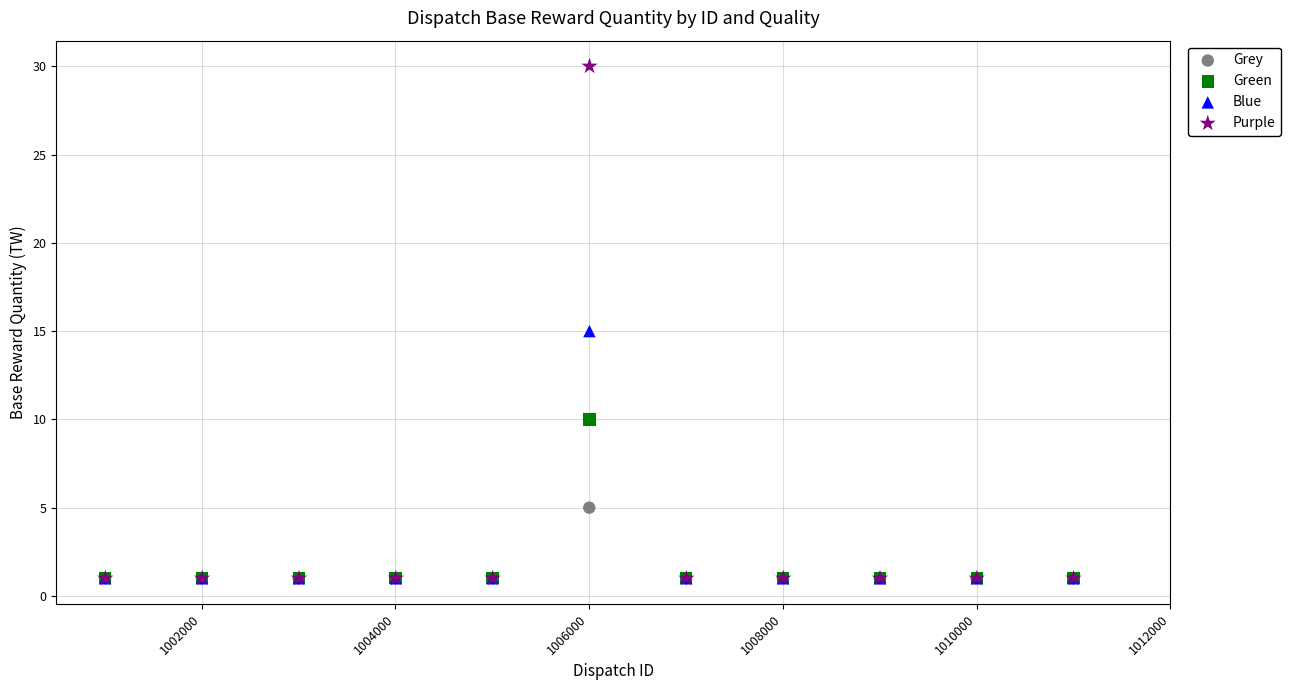

Which series reaches the maximum Y coordinate?

Purple